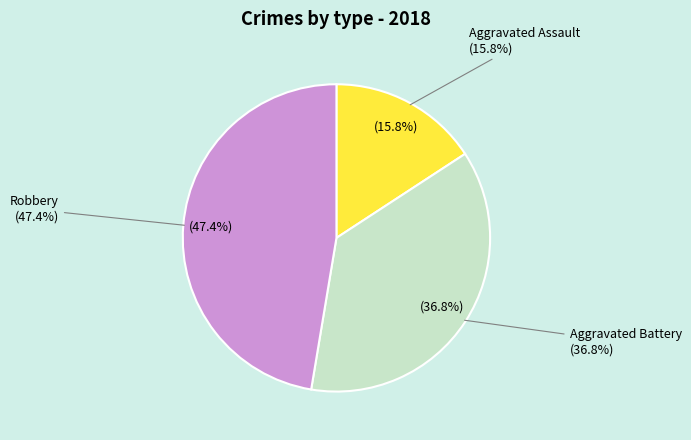

Do Robbery and Aggravated Battery together represent more than half of the pie?

Yes